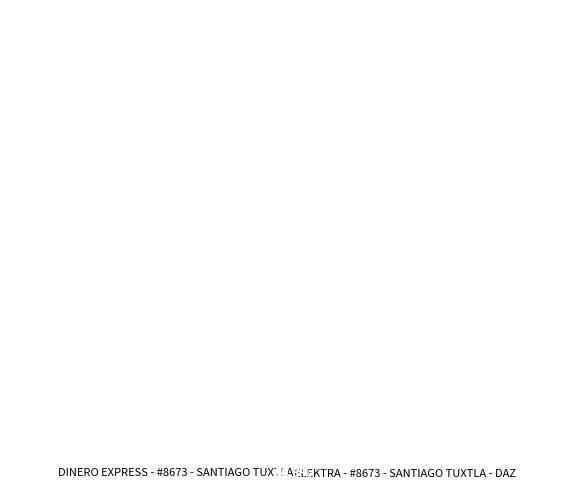

What is the largest slice in the pie chart?

ELEKTRA - #8673 - SANTIAGO TUXTLA - DAZ